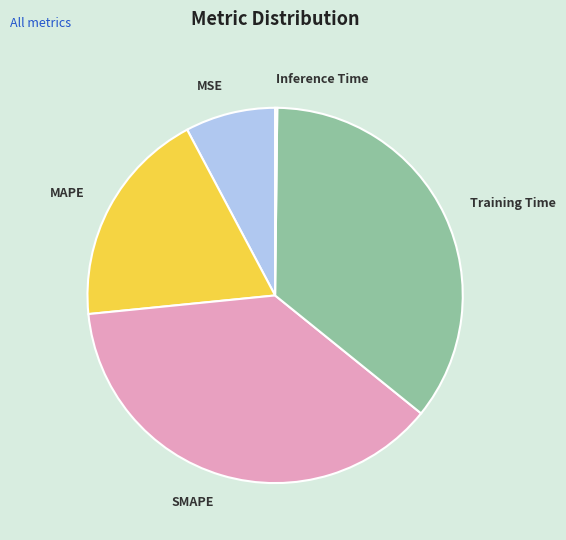

Is it true that SMAPE is 38% of the pie?

True